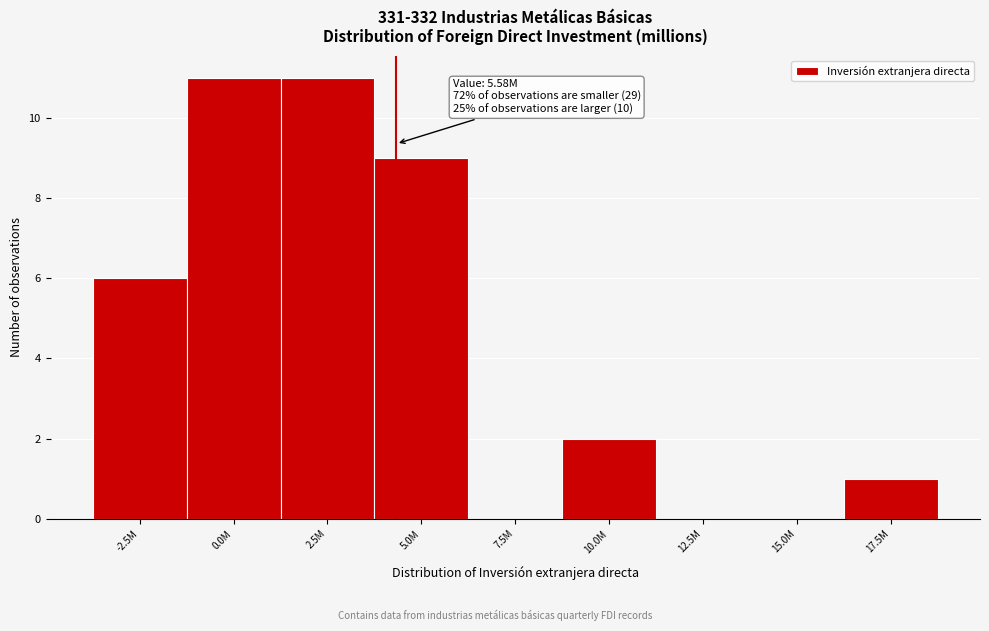

Reading left to right, what are all the values shown in this chart?

-2.5M=6	0.0M=11	2.5M=11	5.0M=9	7.5M=0	10.0M=2	12.5M=0	15.0M=0	17.5M=1